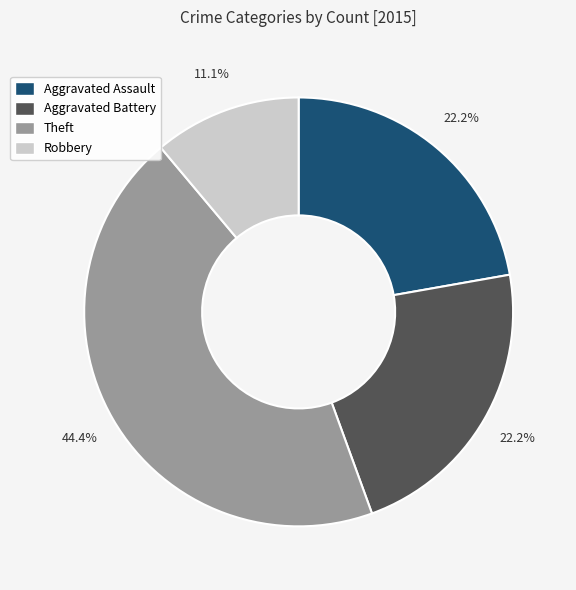

To the nearest percent, what portion does Aggravated Assault represent?

22%